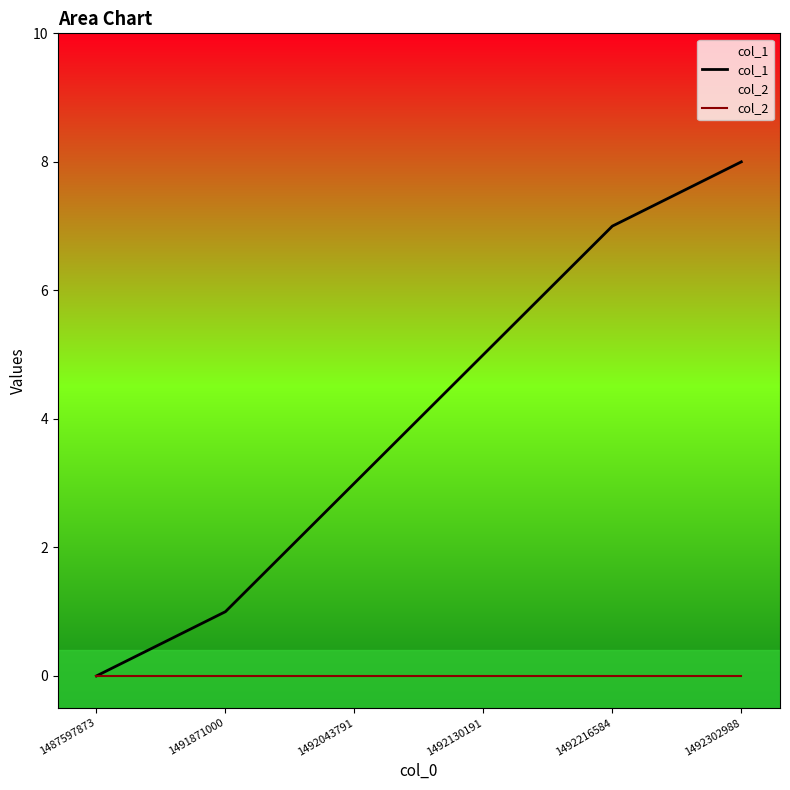

What are all the series names shown in the legend?

col_1, col_2